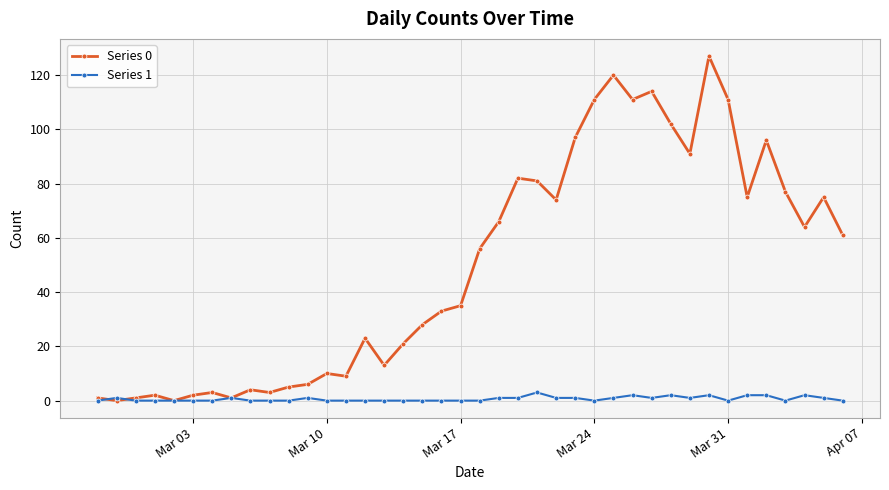

Rank the series by their average value, from lowest to highest.

Series 1, Series 0